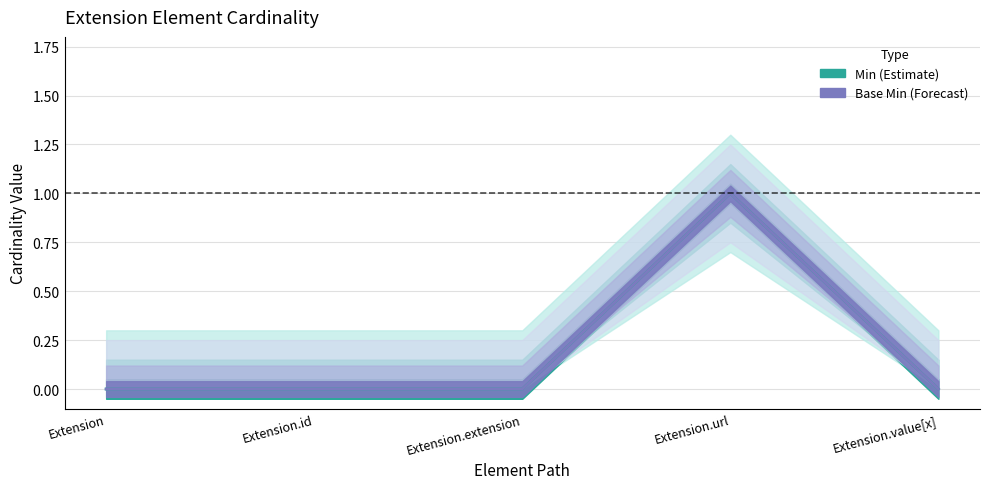

True or false: Min has a value of 0 at Extension.id.

True